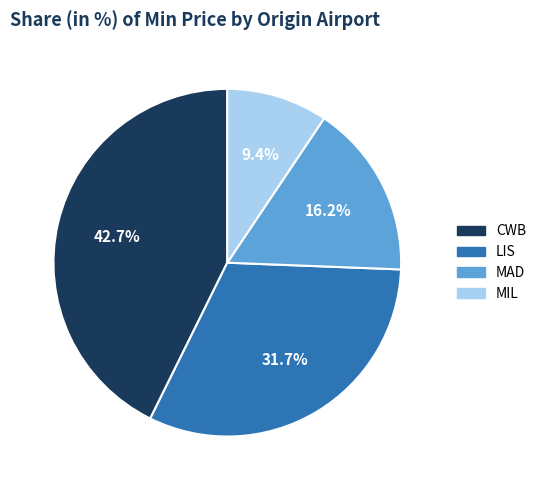

Does any single category account for the majority?

No